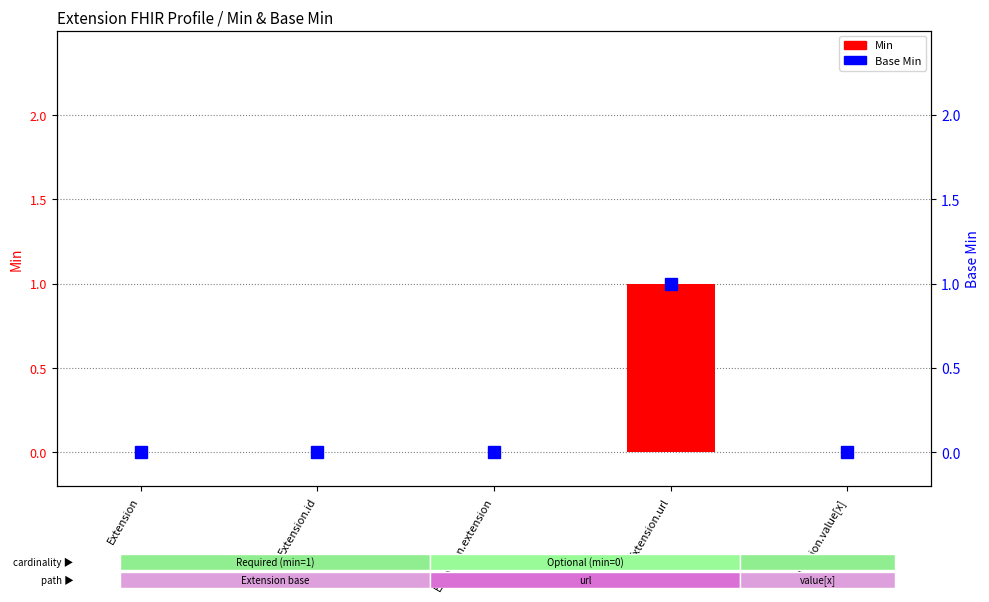

At which label does Base Min reach its minimum?

Extension